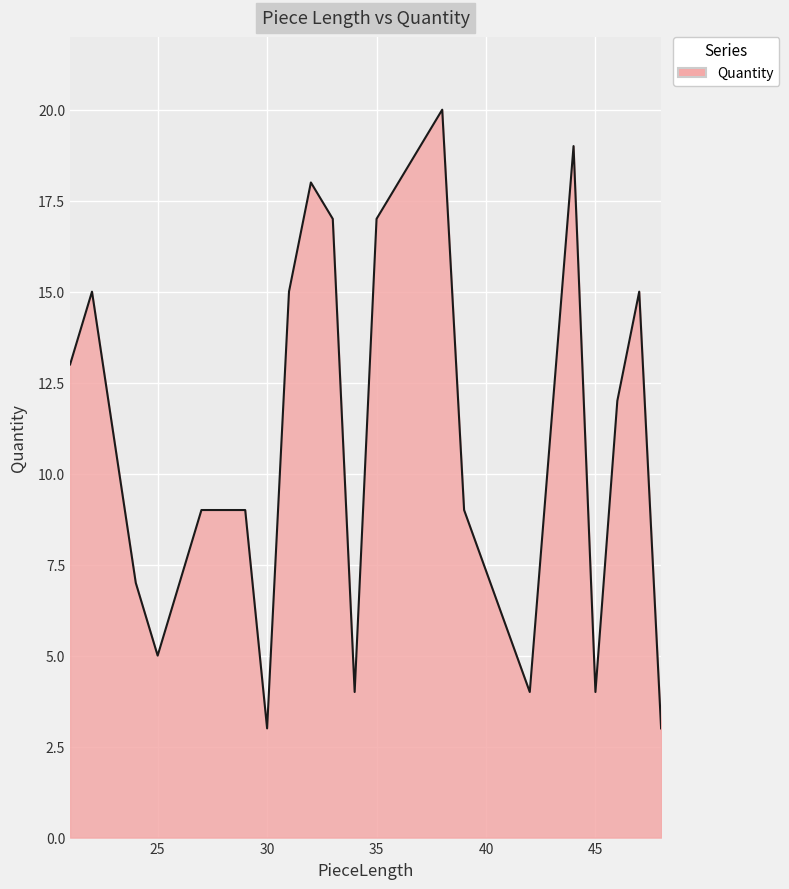

What is the minimum value shown in the chart?

3